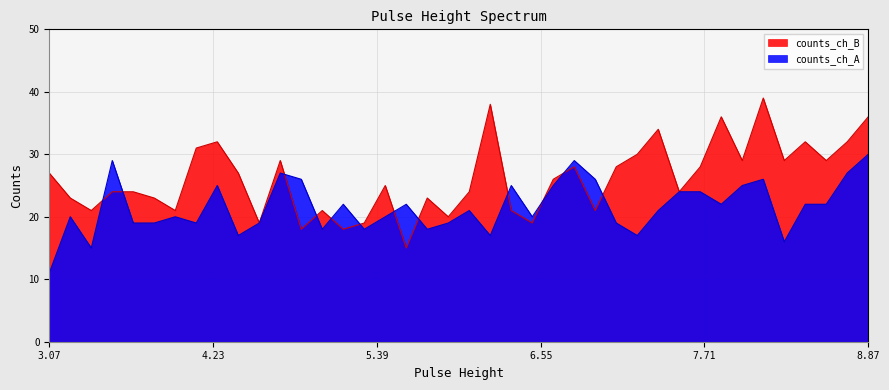

List the series in order of their peak value, lowest first.

counts_ch_A, counts_ch_B